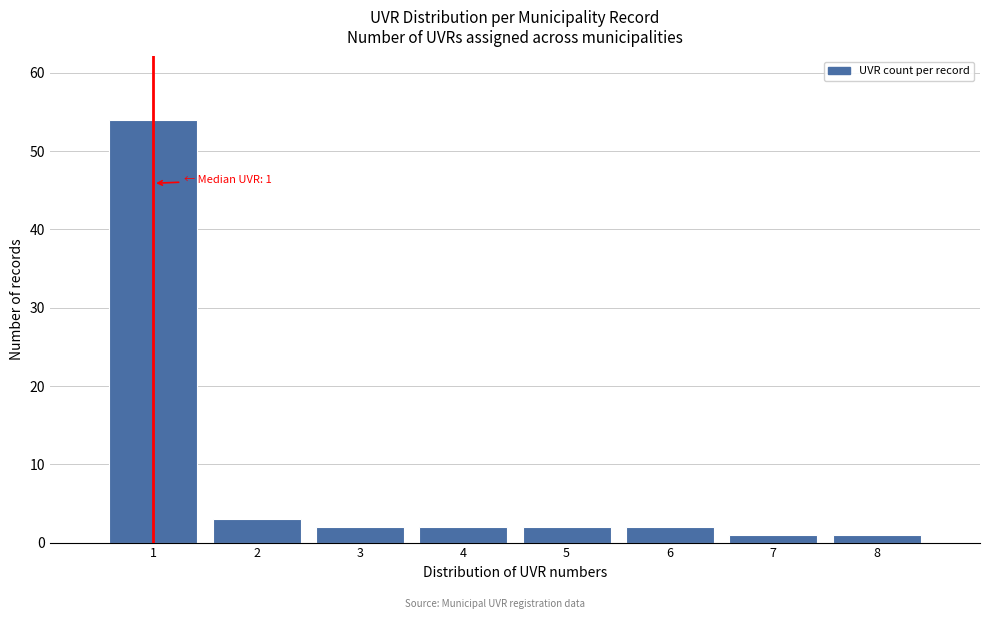

Which range on the x-axis has the tallest bar?

0.5 to 1.5